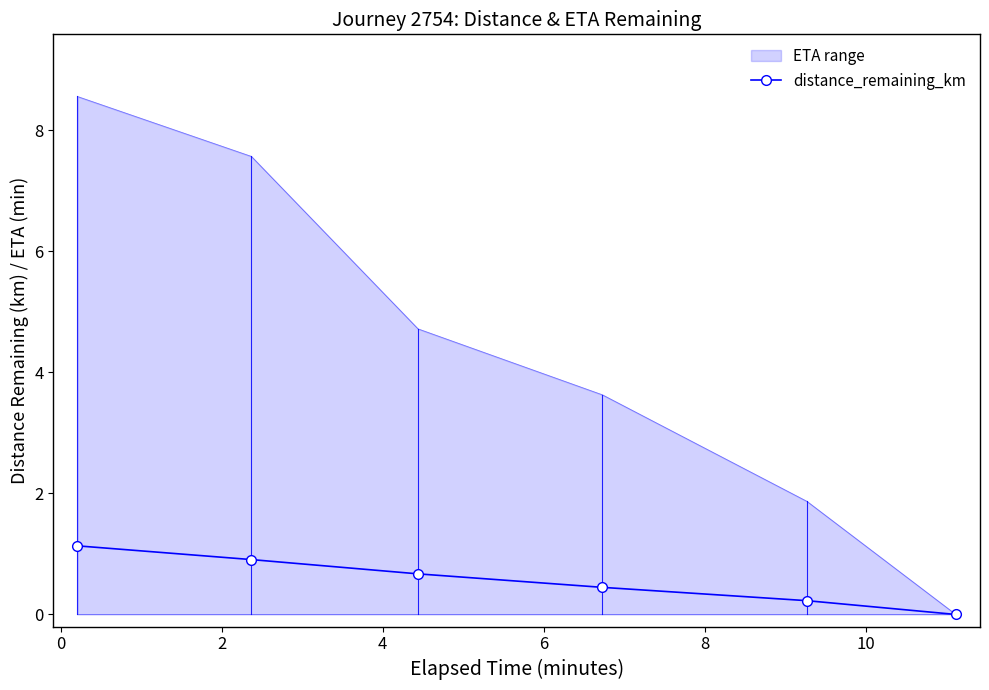

Which series has the largest range (max minus min)?

ETA range